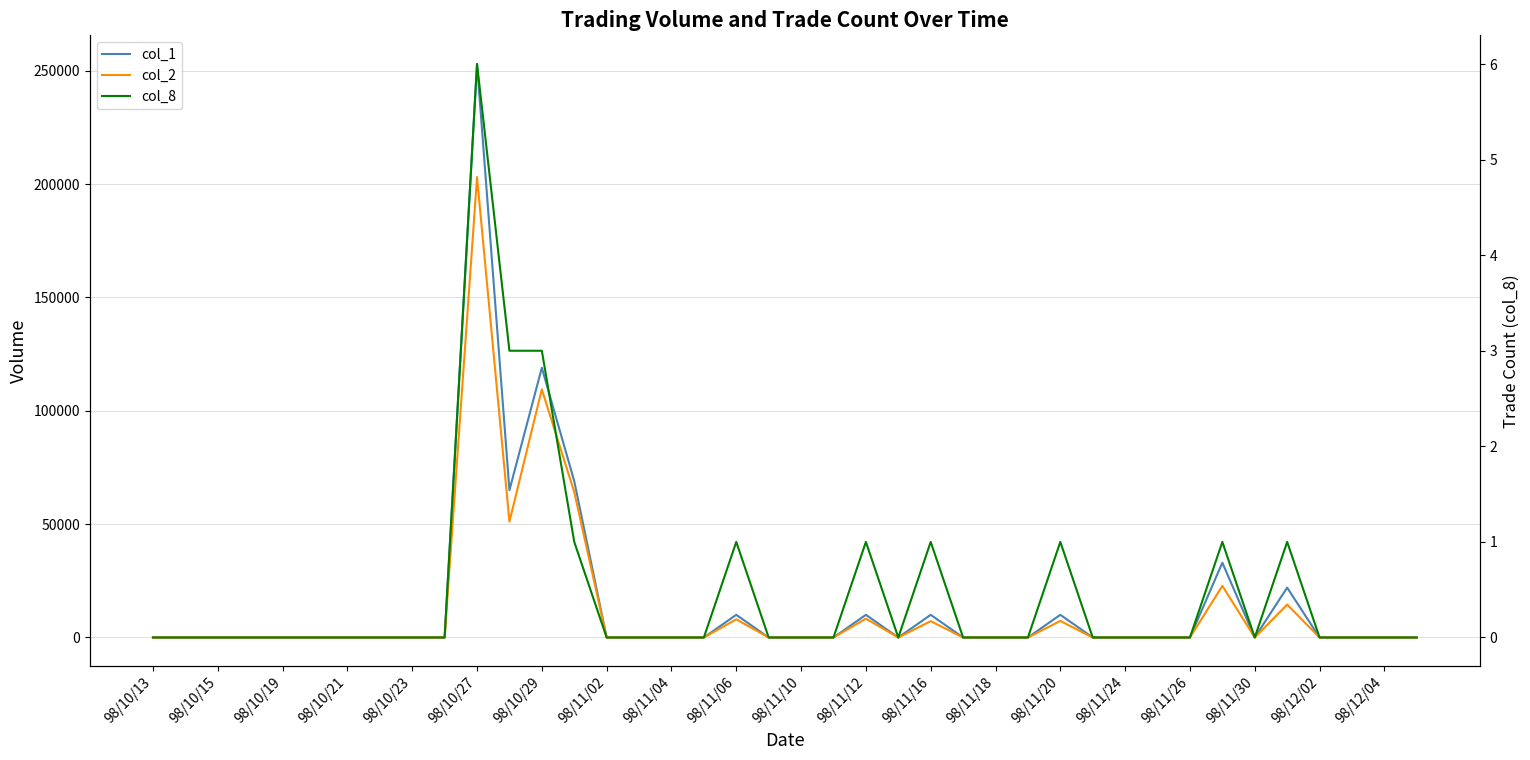

In col_2, how many points are lower than both neighbors (excluding endpoints)?

3